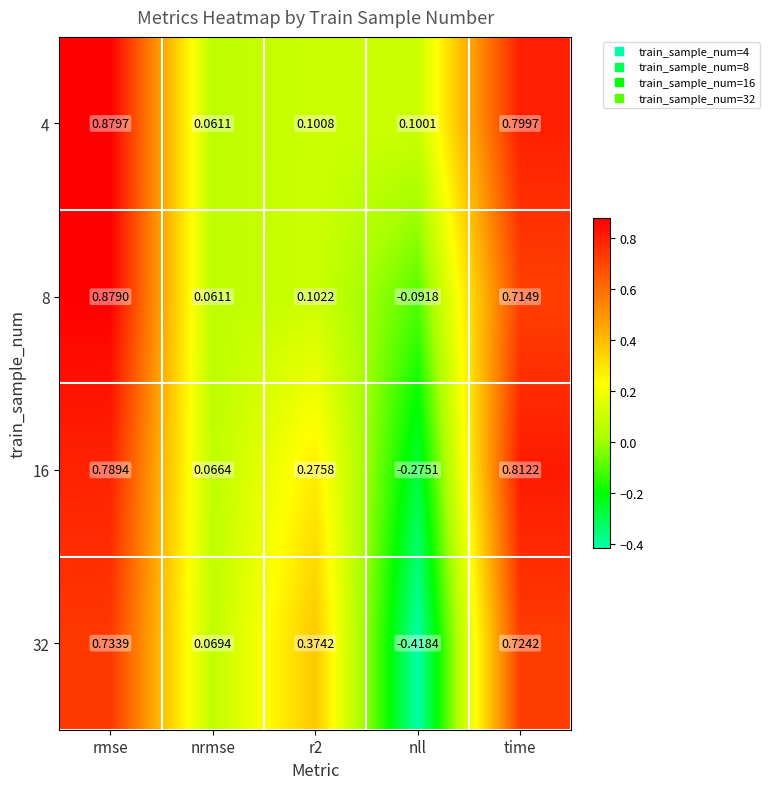

How many categories are shown in the chart?

5